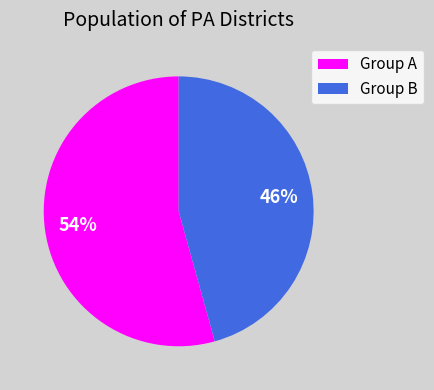

To the nearest percent, what portion does Group B represent?

46%